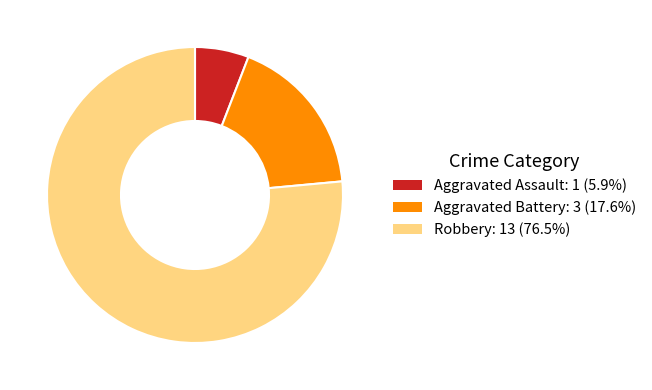

Combined, do Aggravated Battery and Robbery account for over 50%?

Yes